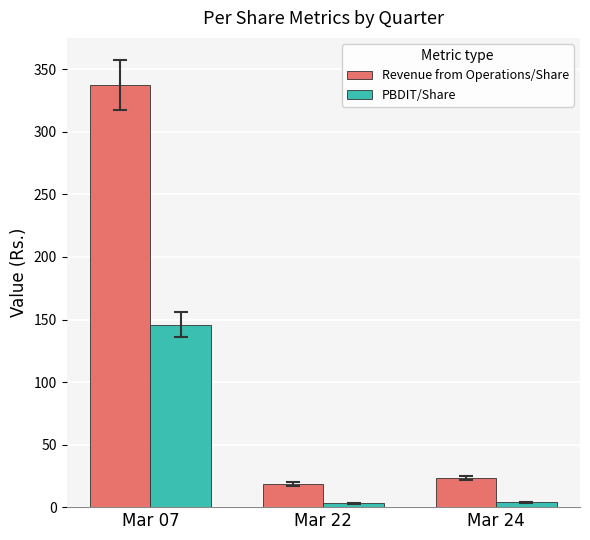

What is the average value of the Revenue from Operations/Share series?

126.4